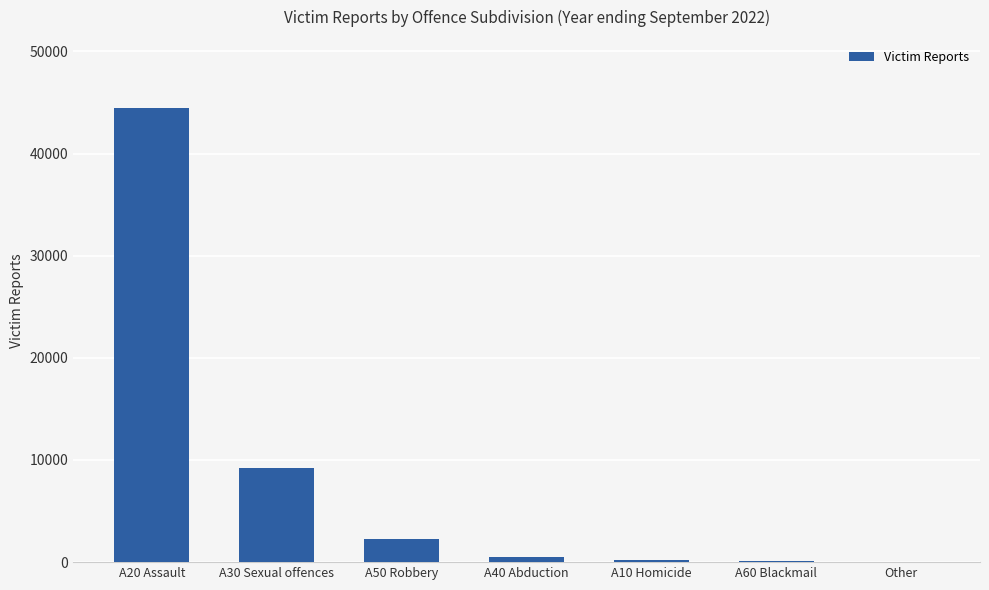

The value at A50 Robbery is 2278. True or false?

True